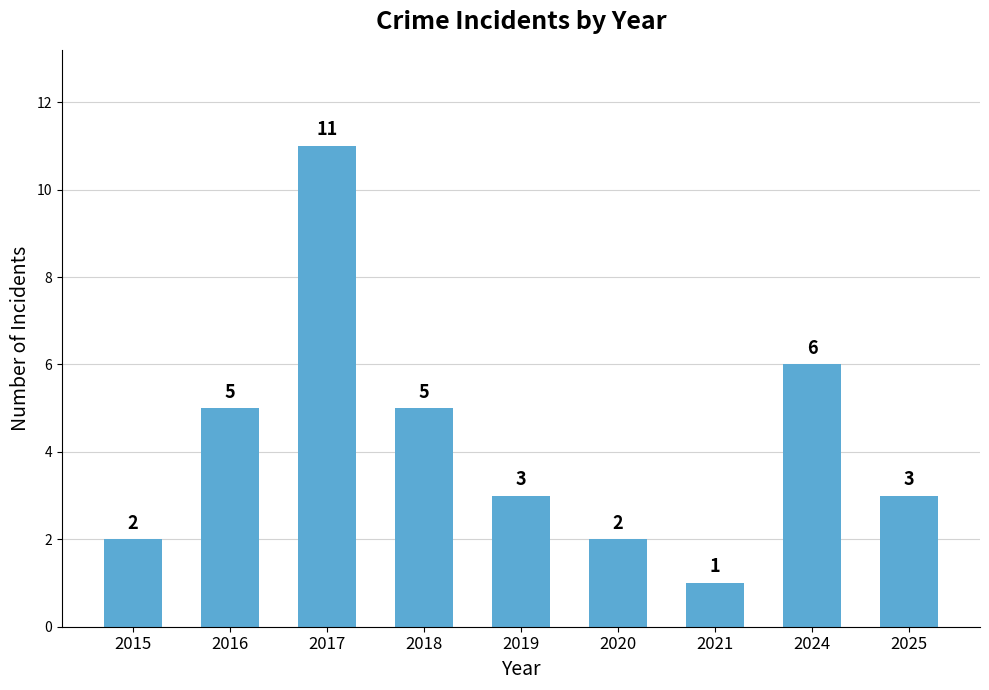

Count the values in the range 2 to 5.

6